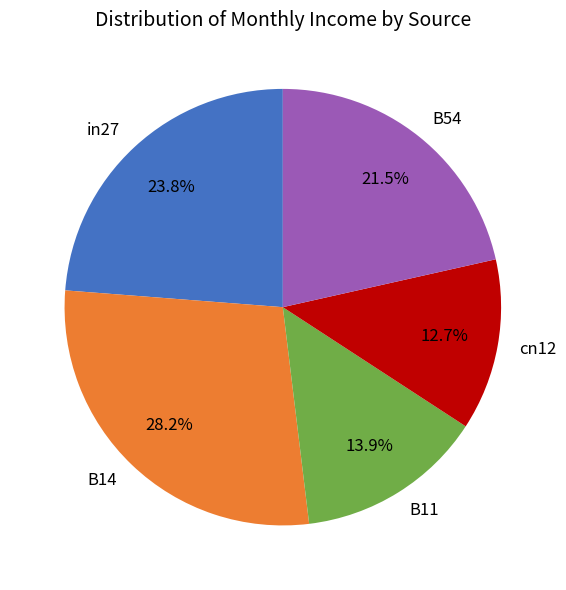

To the nearest percent, what is the difference between the largest and smallest slice percentages?

15%